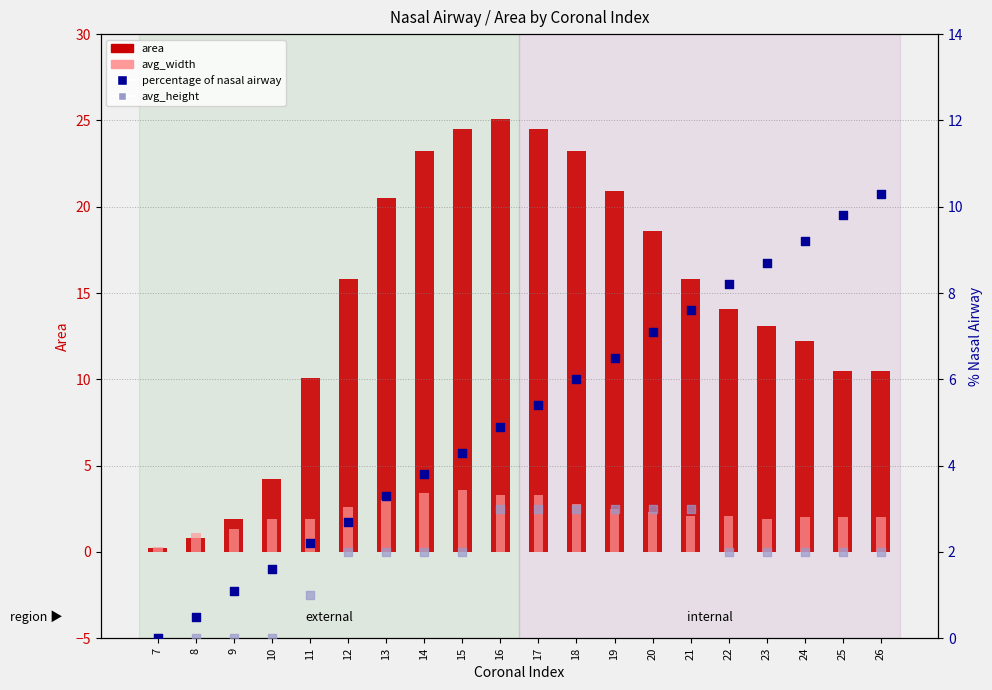

Which series has the largest Y range (max minus min)?

area